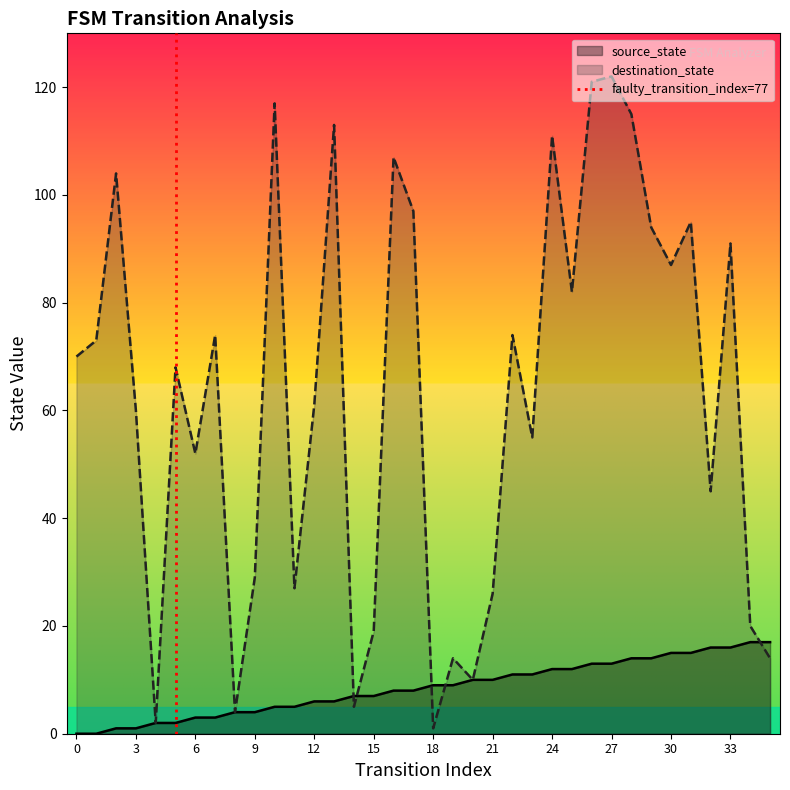

True or false: source_state has a value of 4 at 24.

False